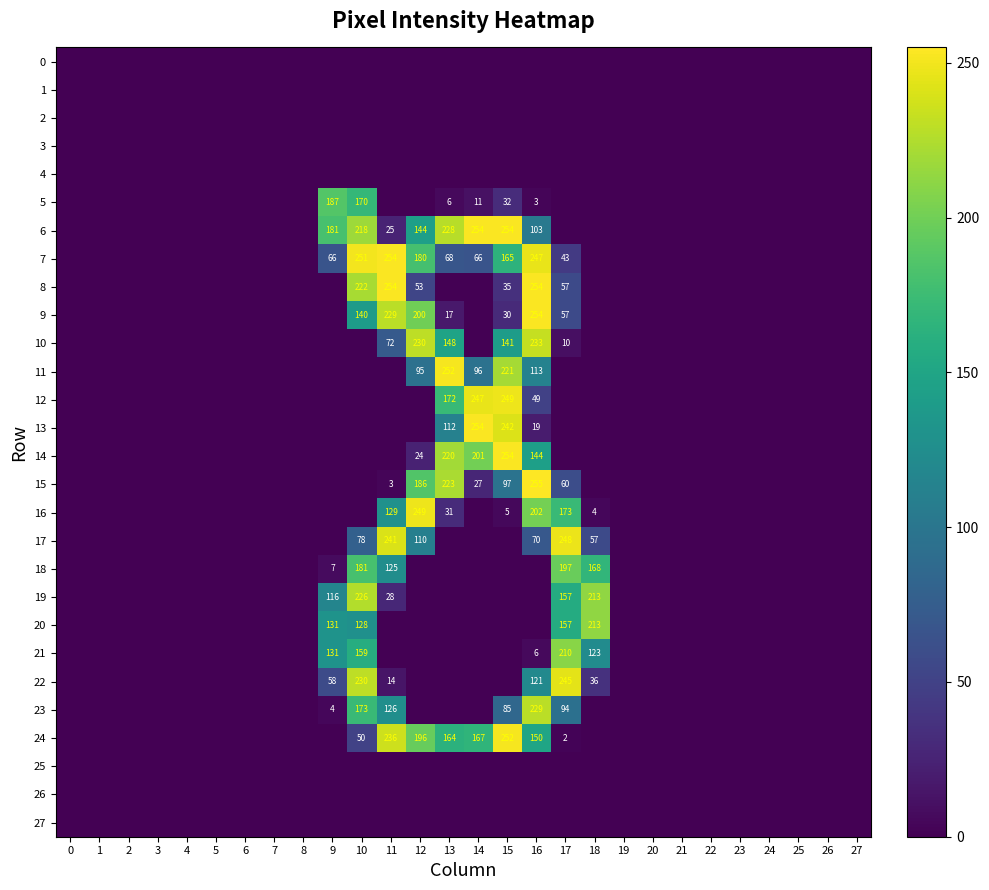

The value of 21 at 17 is 210. True or false?

True